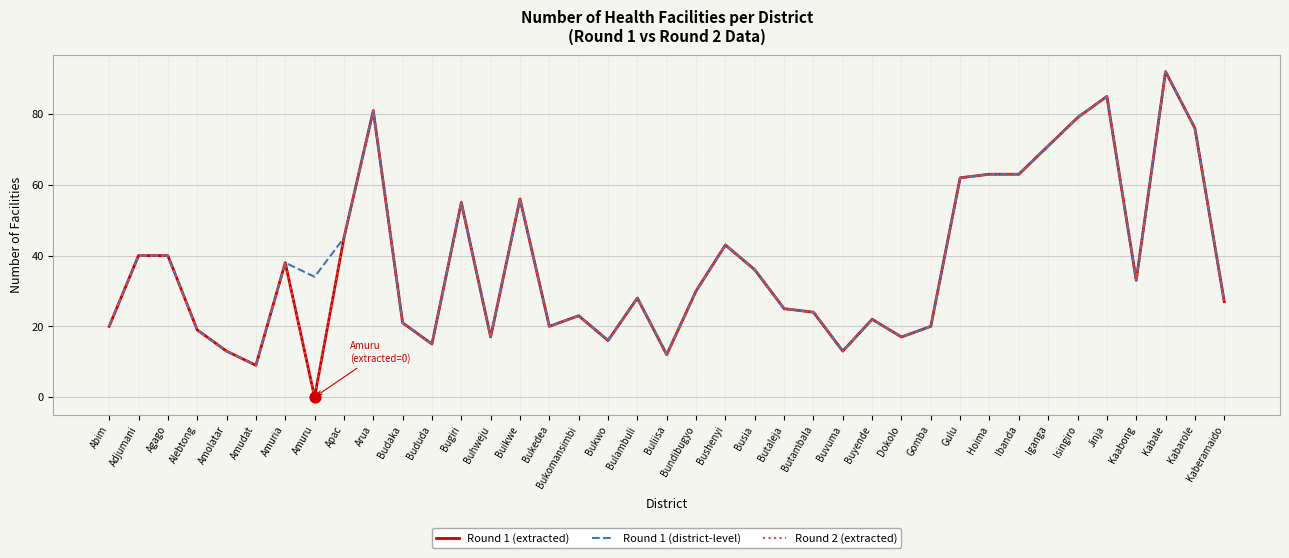

Does the chart have visible grid lines?

Yes